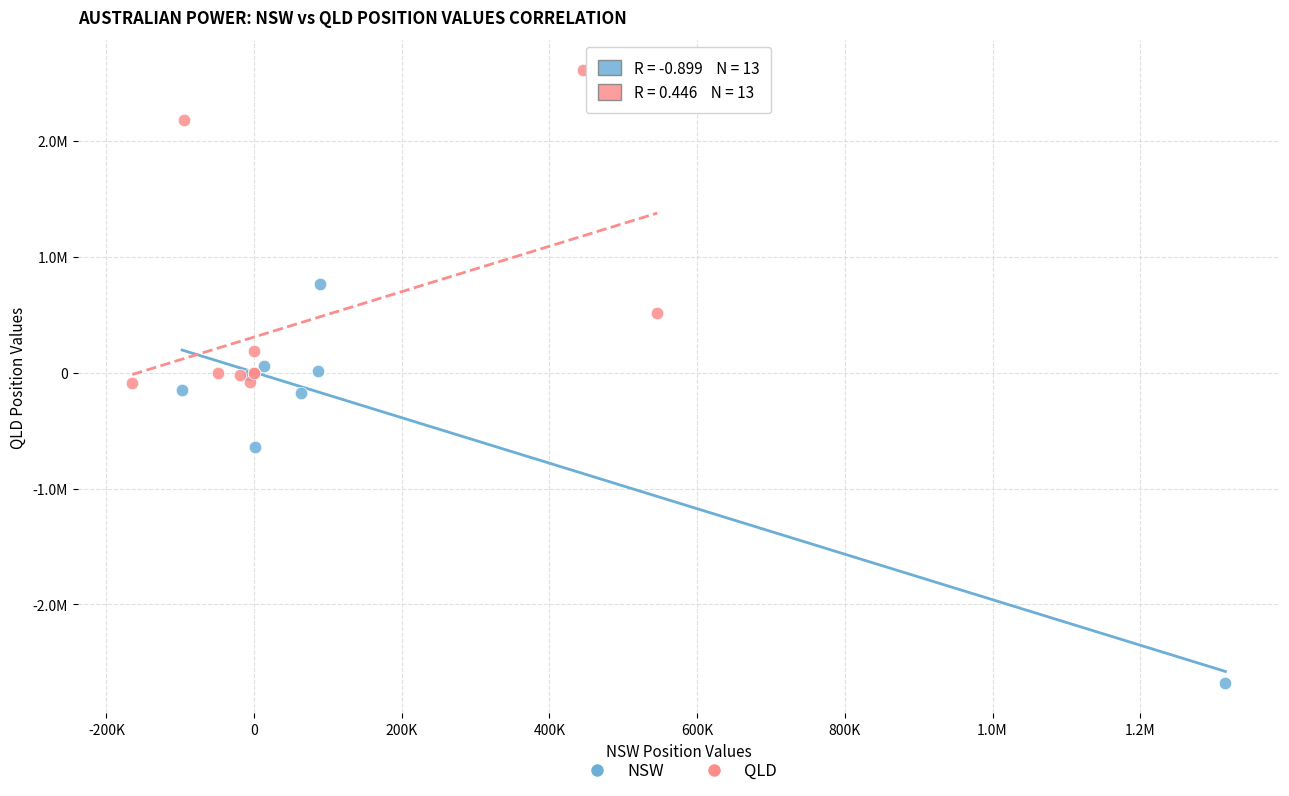

Which series has the largest Y range (max minus min)?

NSW